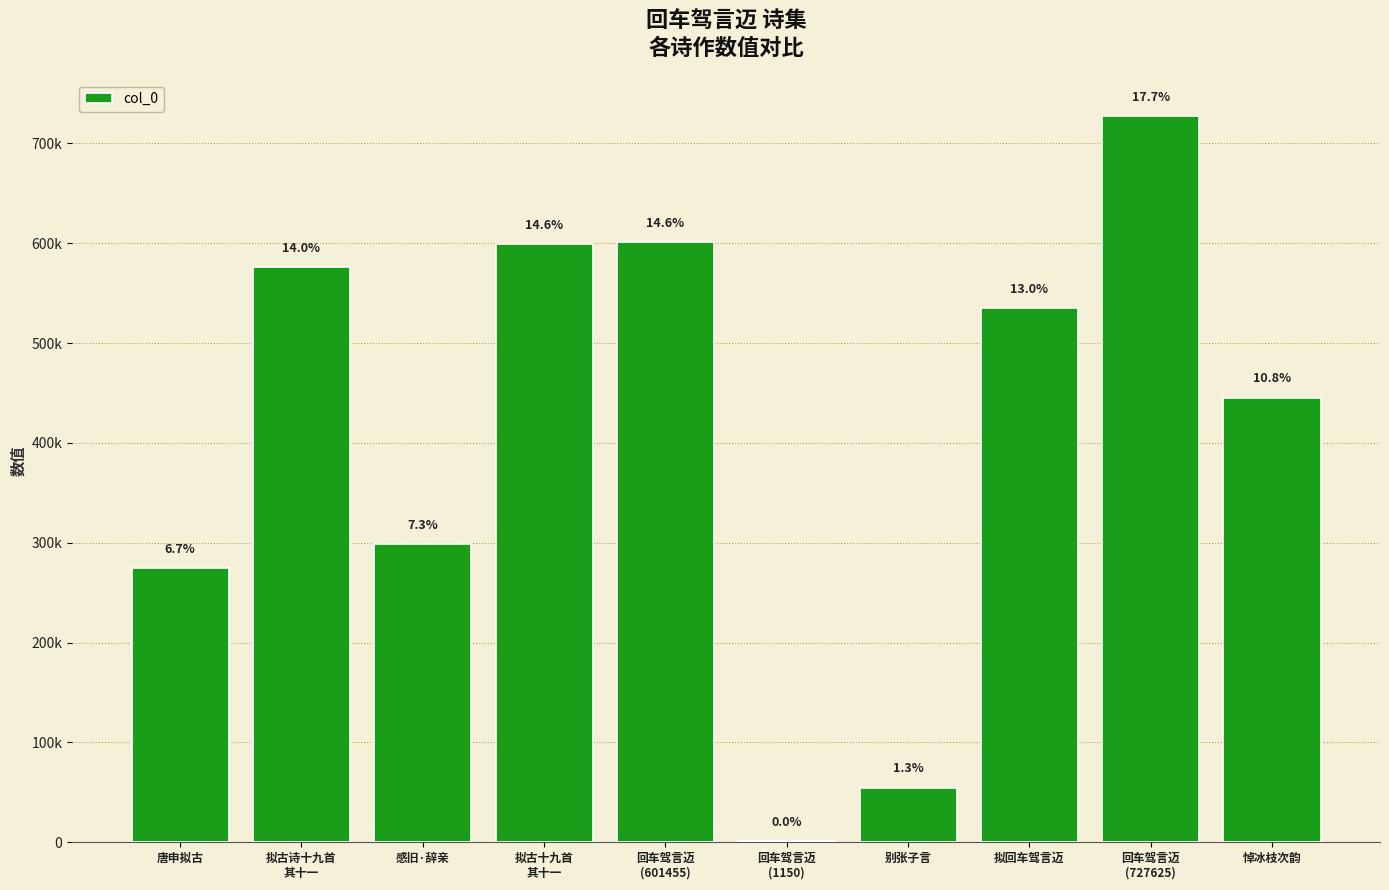

What is the label of the 7th bar from the left?

别张子言